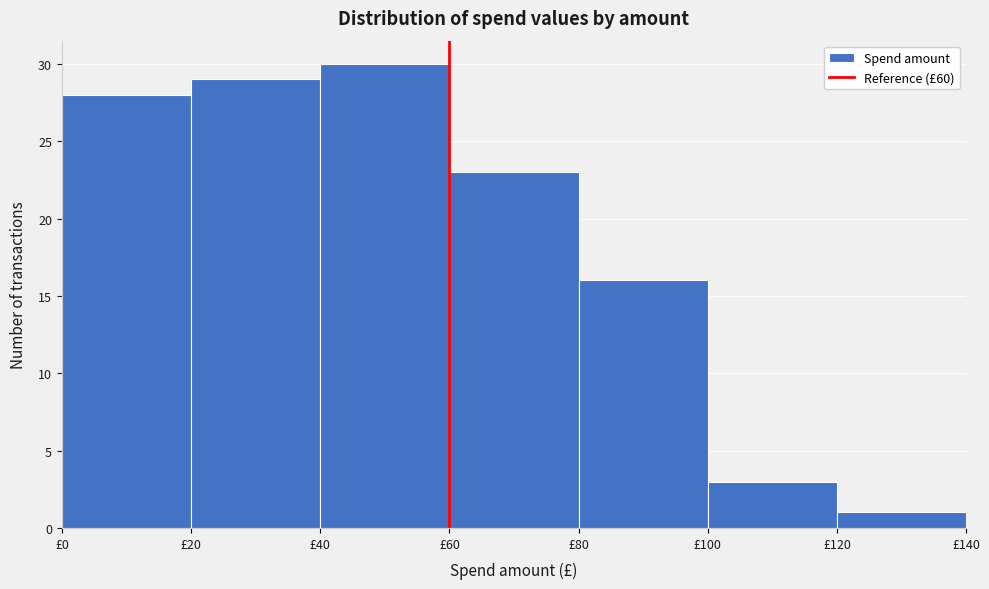

How tall is the bar that spans 0 to 20 on the x-axis? The values are not printed on the chart, so give them approximately, as read against the axis.

28